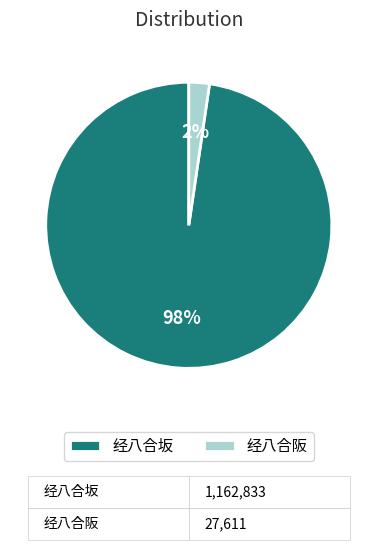

What is the smallest slice in the pie chart?

经八合阪